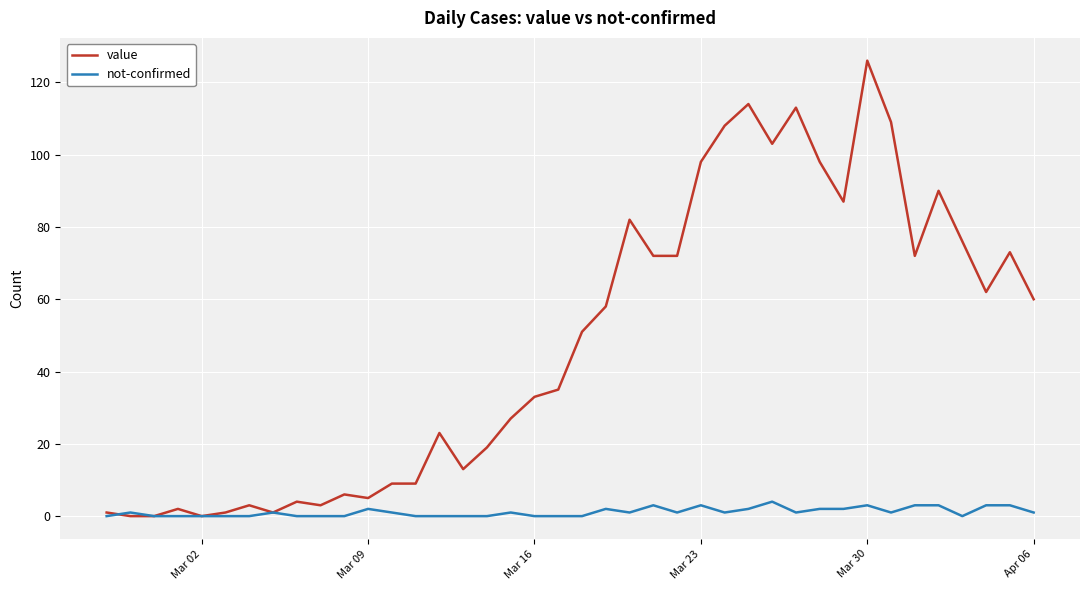

List the series in order of their peak value, highest first.

value, not-confirmed